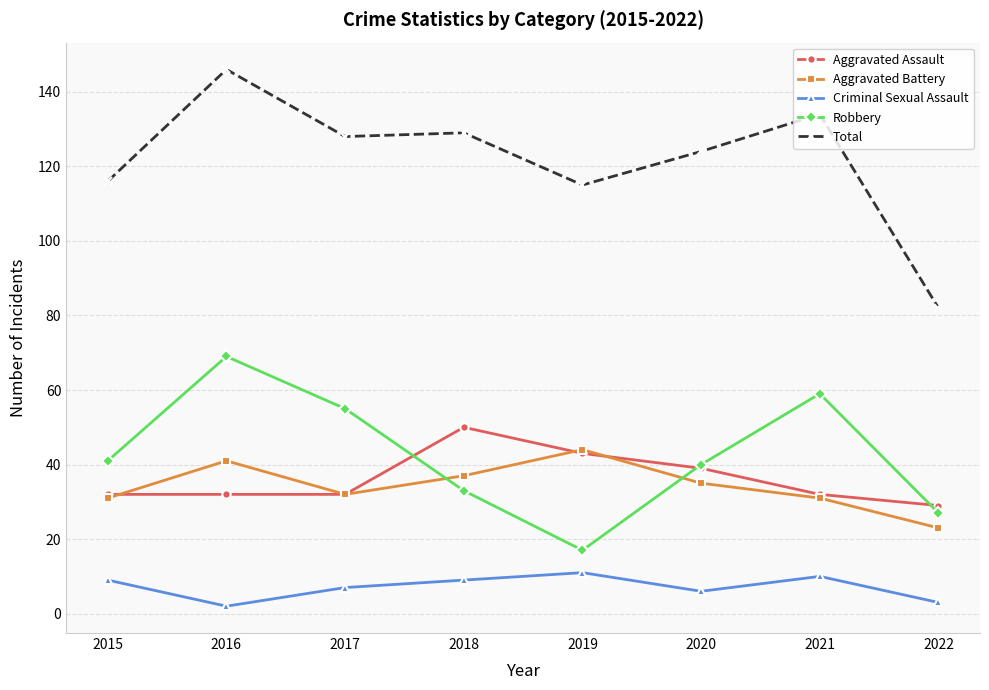

What value does the Criminal Sexual Assault series have at 2019?

11